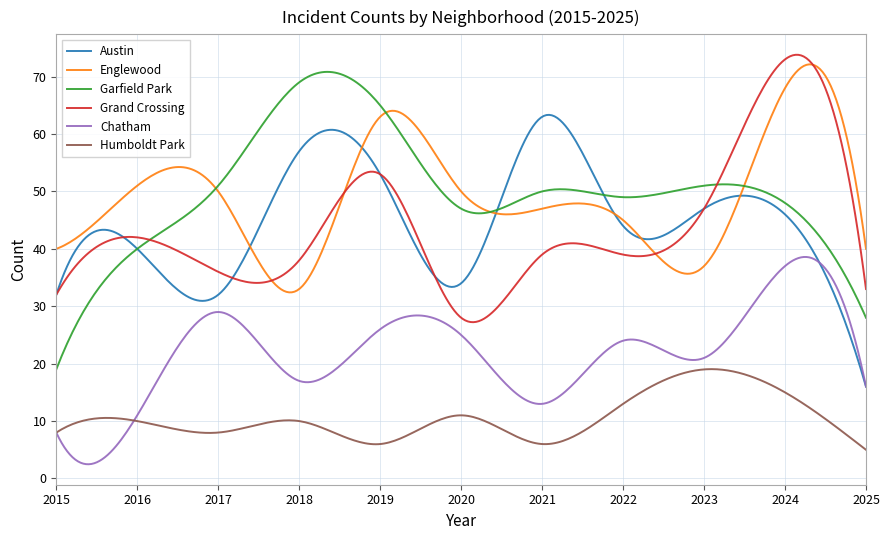

Which series ends up on top after the final intersection of Garfield Park and Grand Crossing?

Grand Crossing